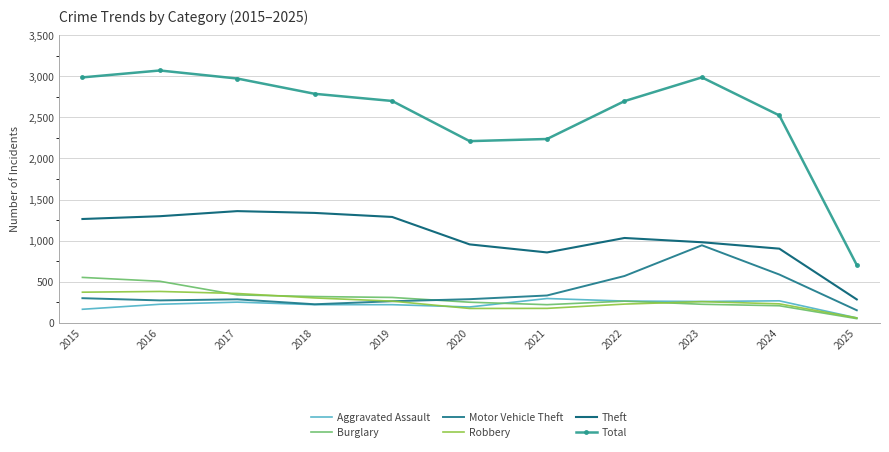

What value does the Total series have at 2025?

703